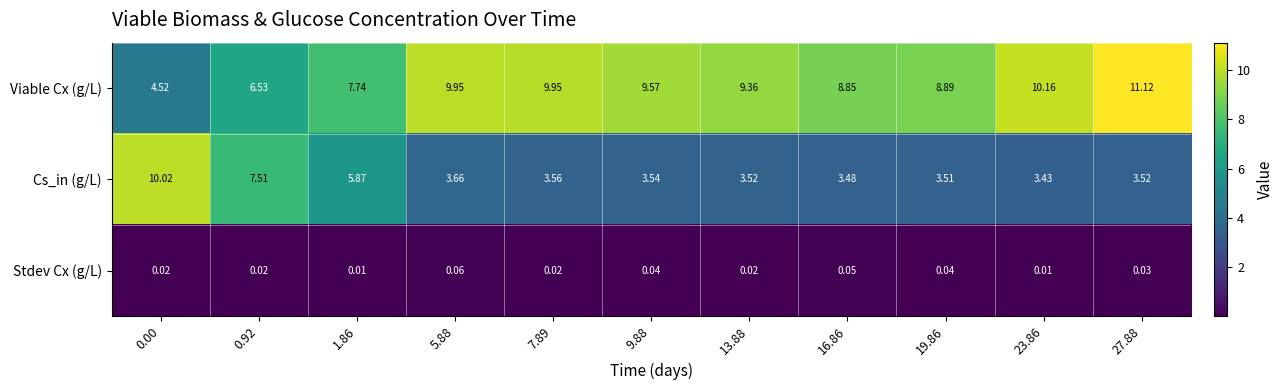

List the series in order of their overall mean, lowest first.

Stdev Cx (g/L), Cs_in (g/L), Viable Cx (g/L)